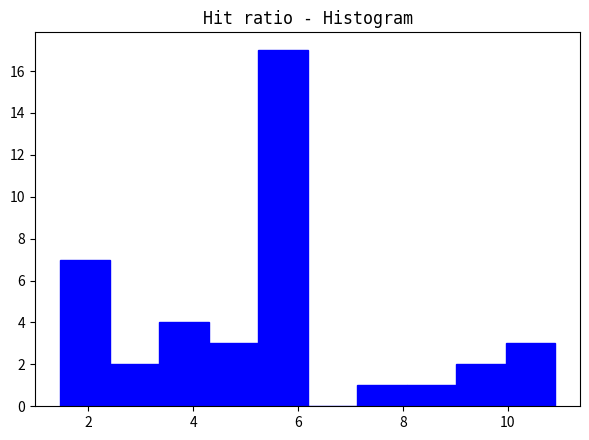

What is the height of the bar covering 9.0 to 10.0 on the x-axis? Neither the bar edges nor the heights are printed on the chart, so give them approximately, as read against the axes.

2